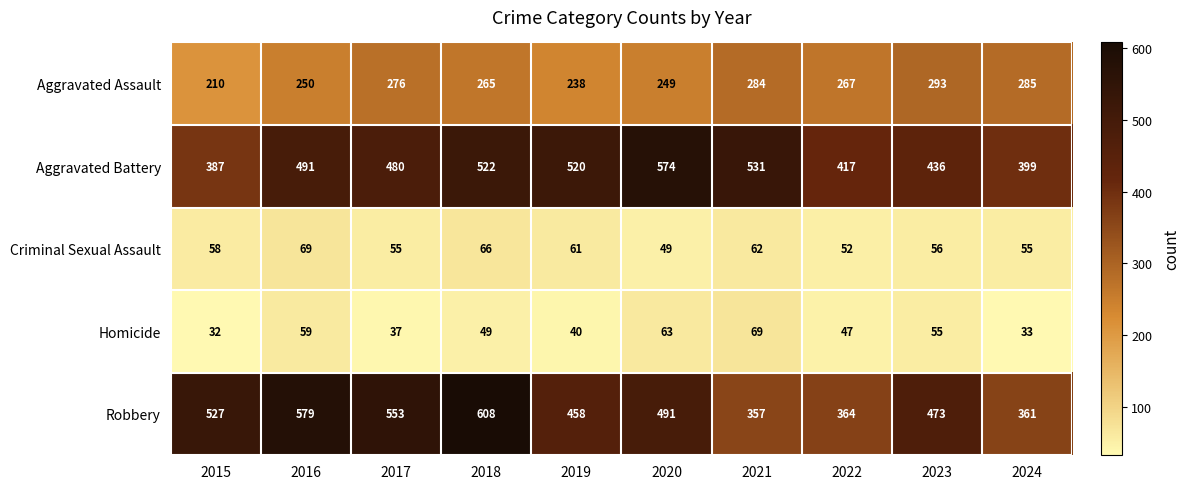

What is the difference between the maximum and minimum values in the Aggravated Battery series?

187